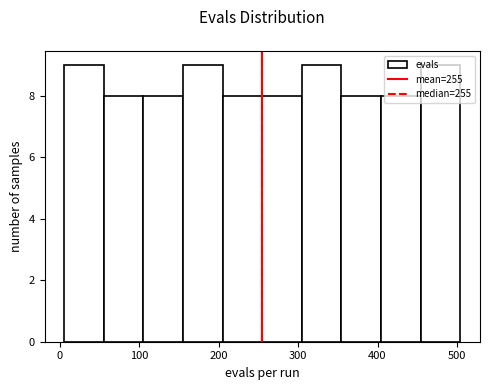

Reading left to right, transcribe this chart: for each bar, give the range it covers on the x-axis and its height. Neither the bar edges nor the heights are printed on the chart, so give them approximately, as read against the axes.

10 to 60: 9
60 to 110: 8
110 to 160: 8
160 to 210: 9
210 to 260: 8
260 to 300: 8
300 to 350: 9
350 to 400: 8
400 to 450: 8
450 to 500: 9